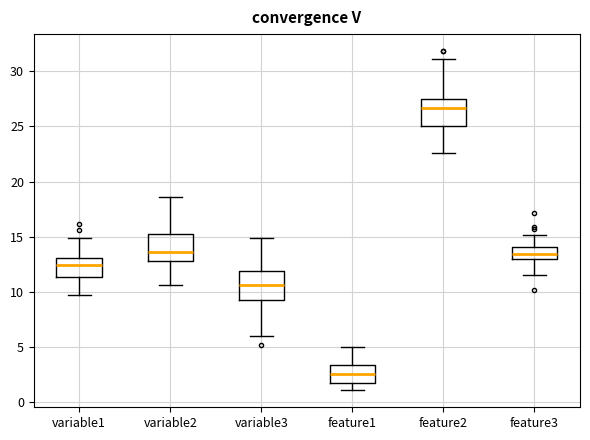

Reading left to right, read every box against the y-axis: the position of its median line, the range the box covers, and the ends of its whiskers. The values are not printed on the chart, so give them approximately, as read against the axis.

variable1: median 12.5, box 11.5 to 13.0, whiskers 9.5 to 15.0
variable2: median 13.5, box 12.5 to 15.0, whiskers 10.5 to 18.5
variable3: median 10.5, box 9.5 to 12.0, whiskers 6.0 to 15.0
feature1: median 2.5, box 1.5 to 3.5, whiskers 1.0 to 5.0
feature2: median 26.5, box 25.0 to 27.5, whiskers 22.5 to 31.0
feature3: median 13.5, box 13.0 to 14.0, whiskers 11.5 to 15.0